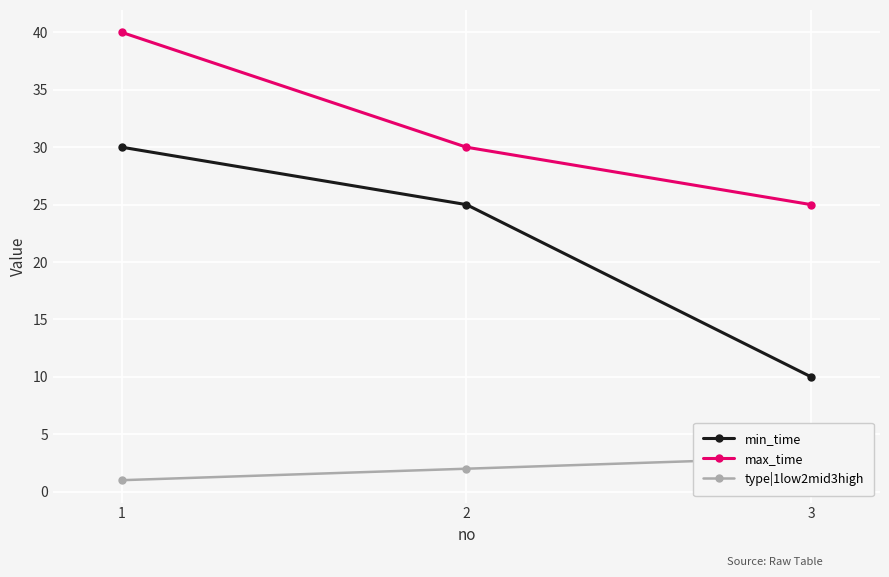

Is it true that max_time equals 59 at 1?

False